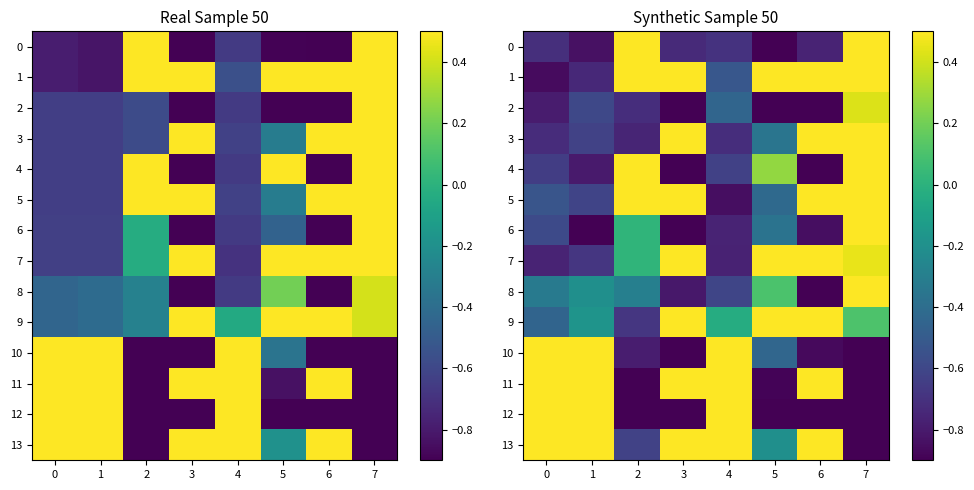

List the labels in order of 10 value, smallest first.

7, 3, 6, 2, 5, 0, 1, 4